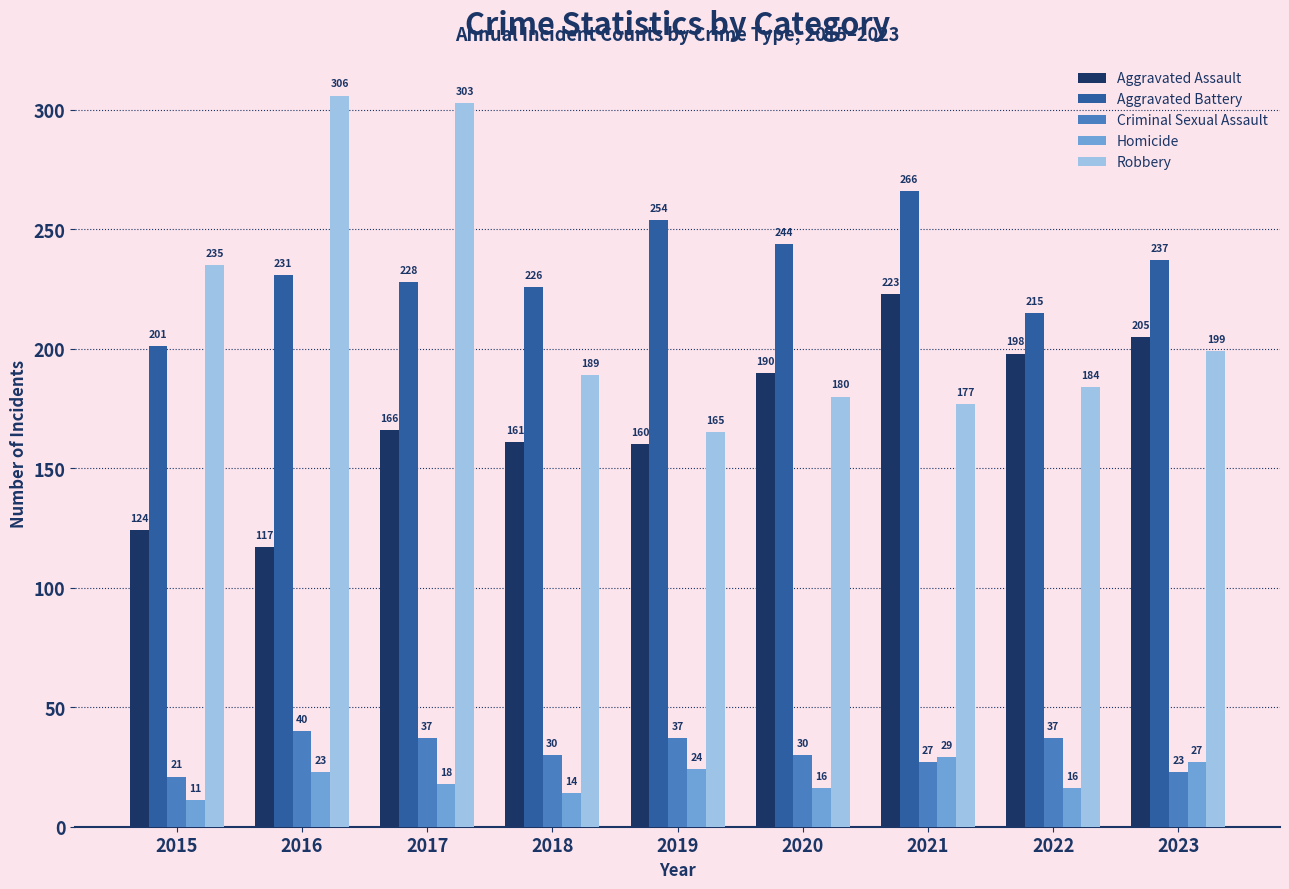

At which category is the sum across all series the highest?

2017